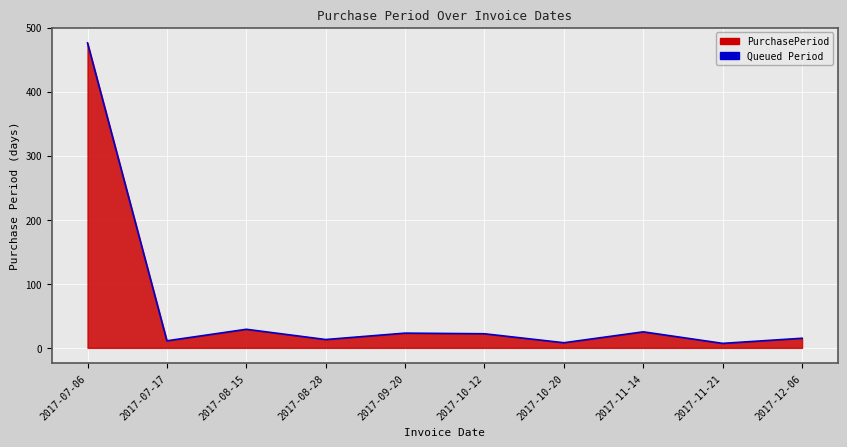

How many lines are shown in the chart?

1